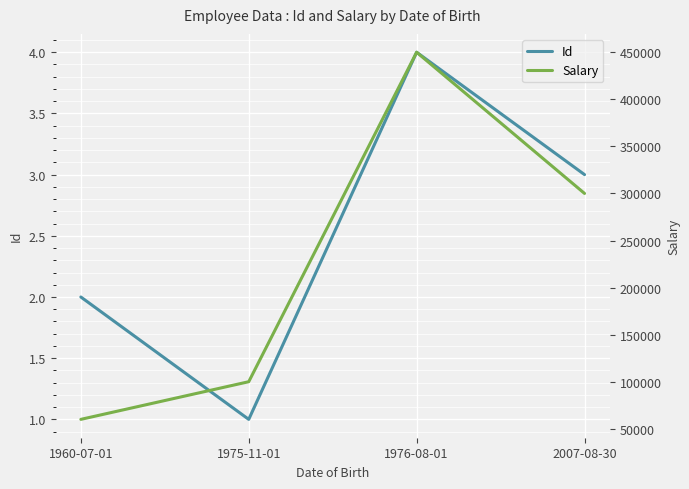

Rank the series by their average value, from highest to lowest.

Salary, Id